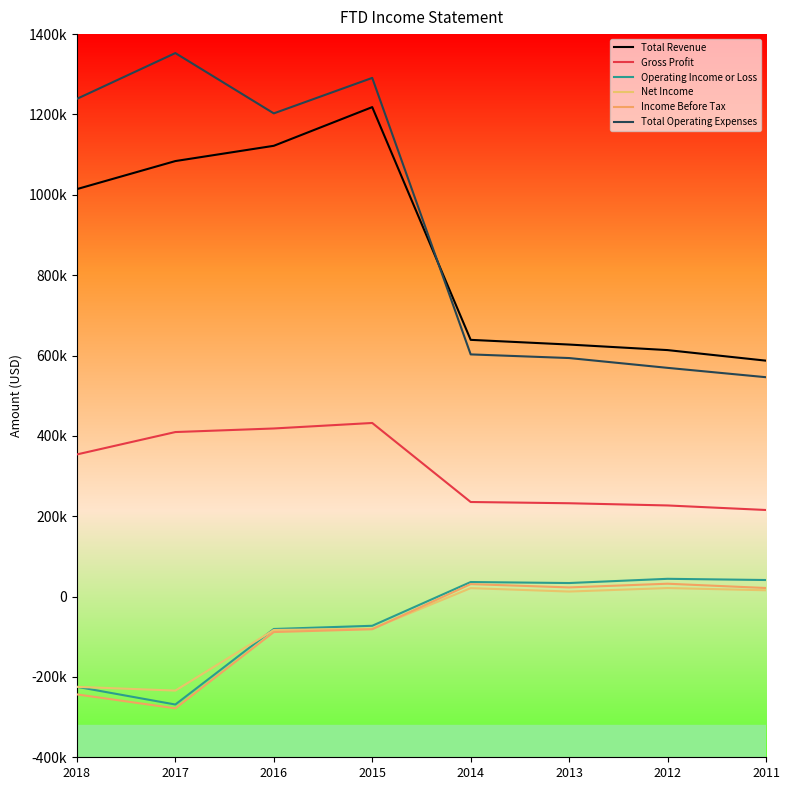

Between 2014 and 2012, which is larger?

2014